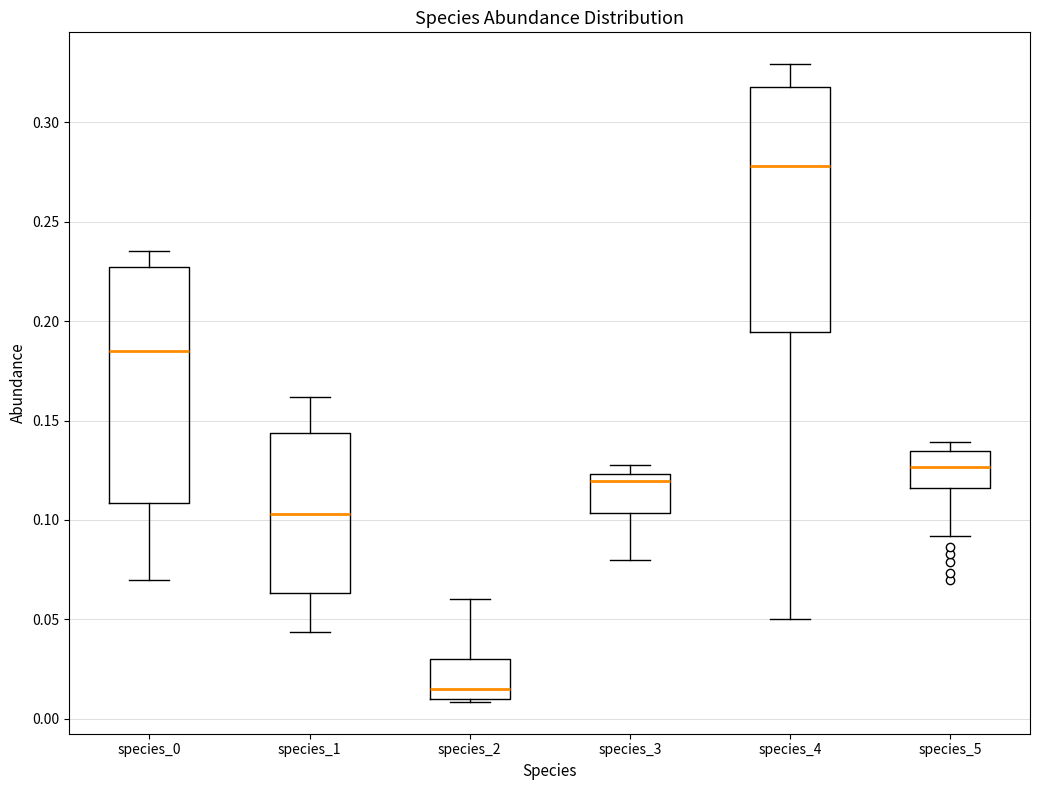

Where is the upper edge of the box for species_0 on the y-axis? The values are not printed on the chart, so give them approximately, as read against the axis.

0.225